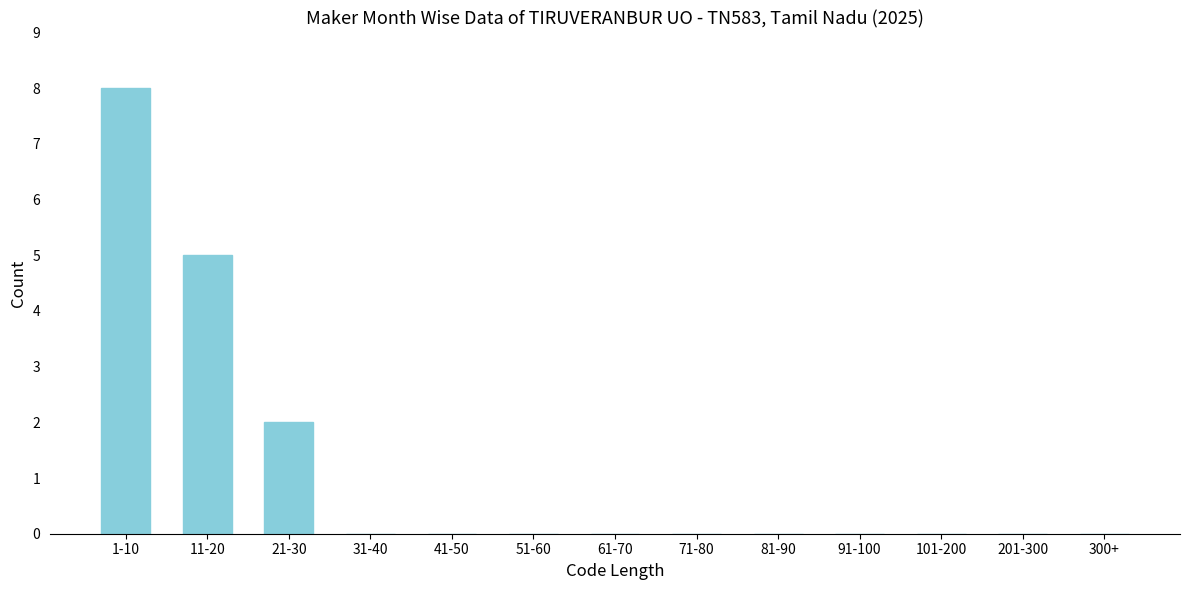

Reading left to right, transcribe all the data shown in this chart.

1-10=8	11-20=5	21-30=2	31-40=0	41-50=0	51-60=0	61-70=0	71-80=0	81-90=0	91-100=0	101-200=0	201-300=0	300+=0